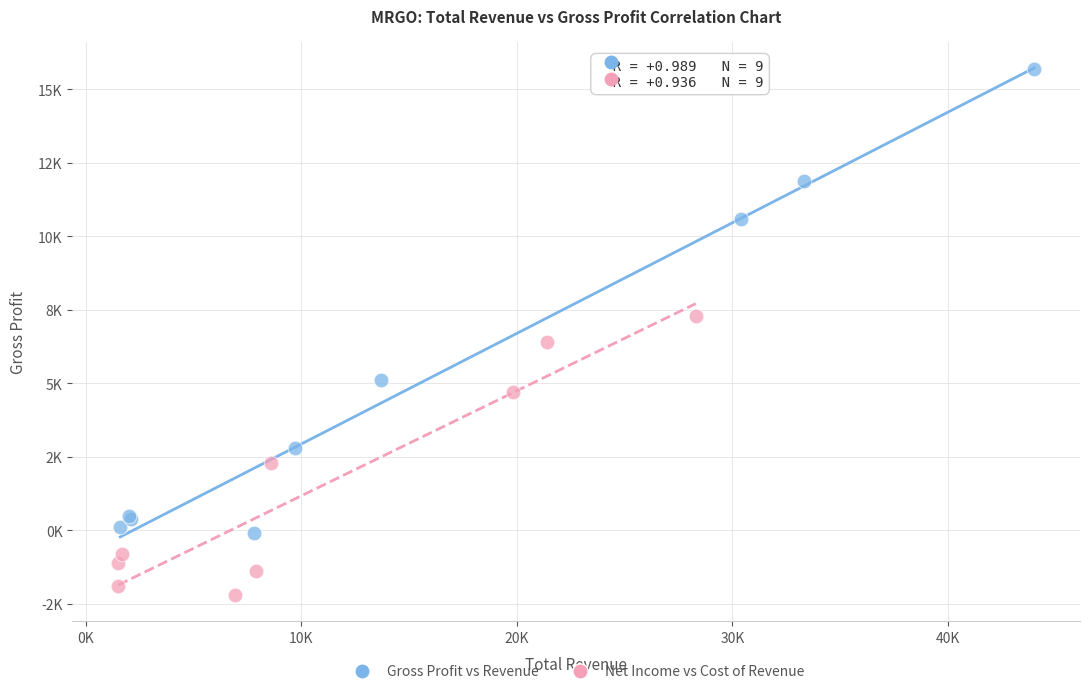

Which series has the widest spread of Y values?

Gross Profit vs Revenue